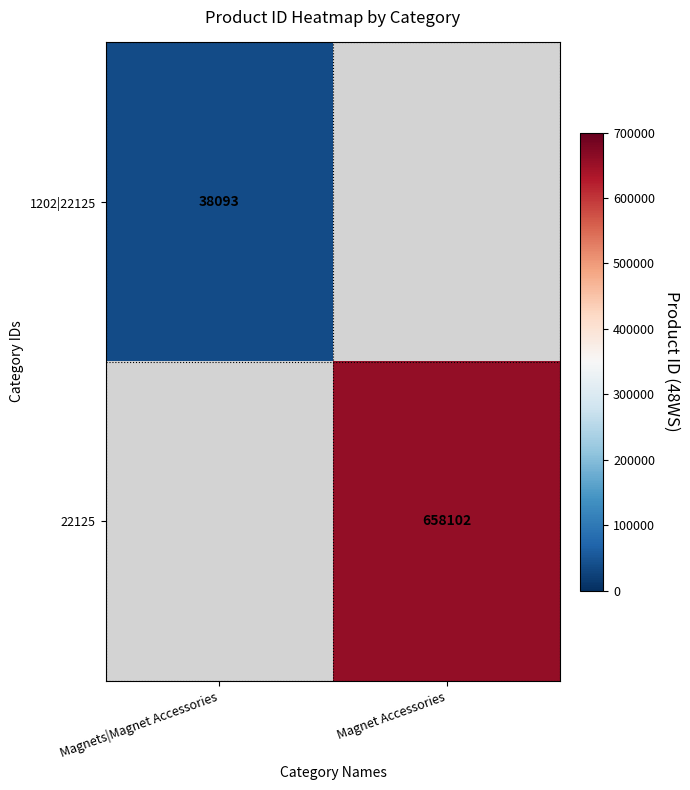

True or false: 22125 has a value of 658102 at Magnet Accessories.

True